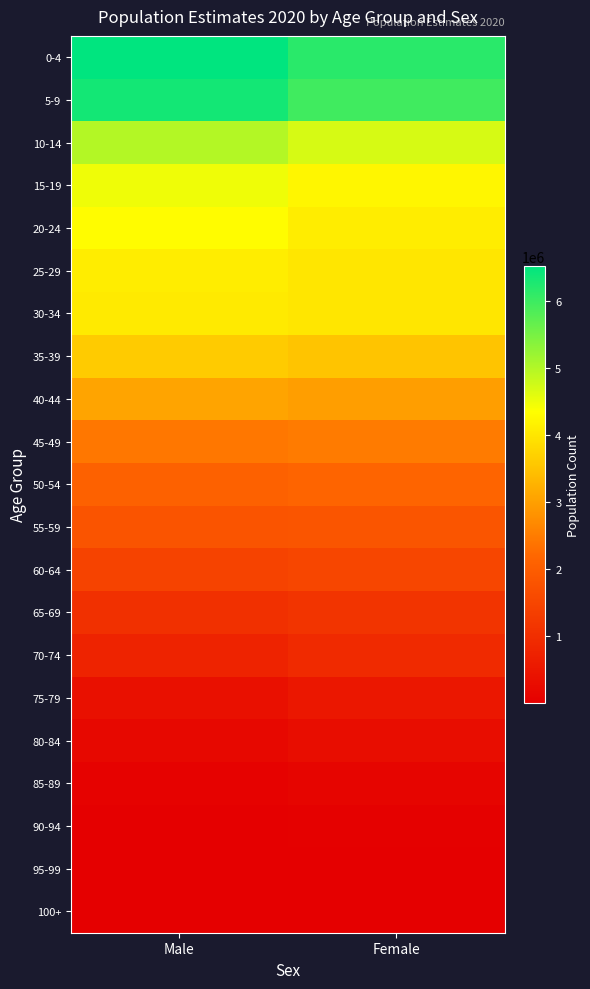

Reading left to right, extract all data points from this chart.

0-4: Male=6528609	Female=6168603
5-9: Male=6354802	Female=5976526
10-14: Male=4985998	Female=4698341
15-19: Male=4475741	Female=4225351
20-24: Male=4311277	Female=4105318
25-29: Male=4096307	Female=3998228
30-34: Male=4065995	Female=3999180
35-39: Male=3621128	Female=3512046
40-44: Male=3061179	Female=2979326
45-49: Male=2426734	Female=2481363
50-54: Male=2069528	Female=2143707
55-59: Male=1803211	Female=1828446
60-64: Male=1451809	Female=1509506
65-69: Male=1040463	Female=1120879
70-74: Male=757873	Female=907746
75-79: Male=365017	Female=500344
80-84: Male=192660	Female=291316
85-89: Male=74666	Female=134929
90-94: Male=17328	Female=41672
95-99: Male=2358	Female=7926
100+: Male=179	Female=788